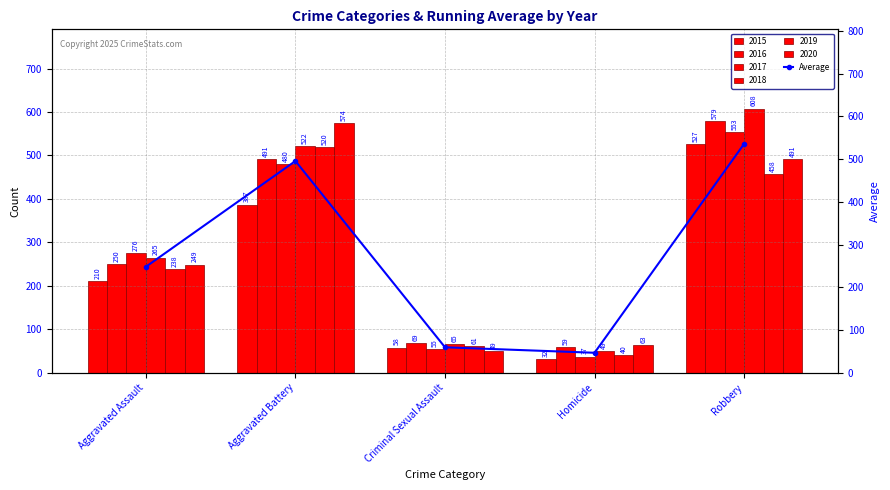

List the labels in order of value, largest first.

Robbery, Aggravated Battery, Aggravated Assault, Criminal Sexual Assault, Homicide